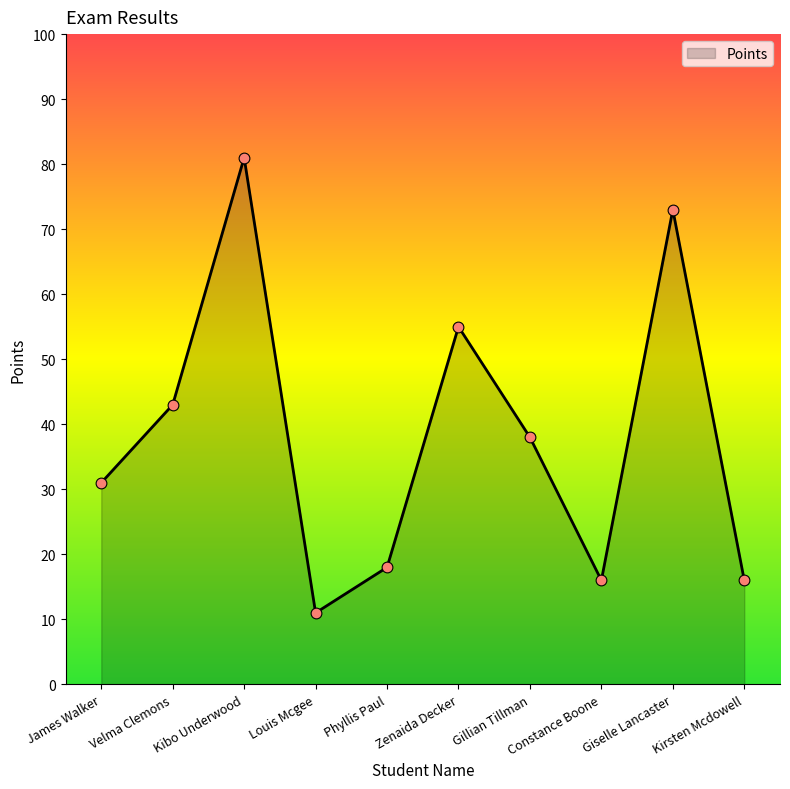

What is the change in value from Kibo Underwood to Gillian Tillman?

-43